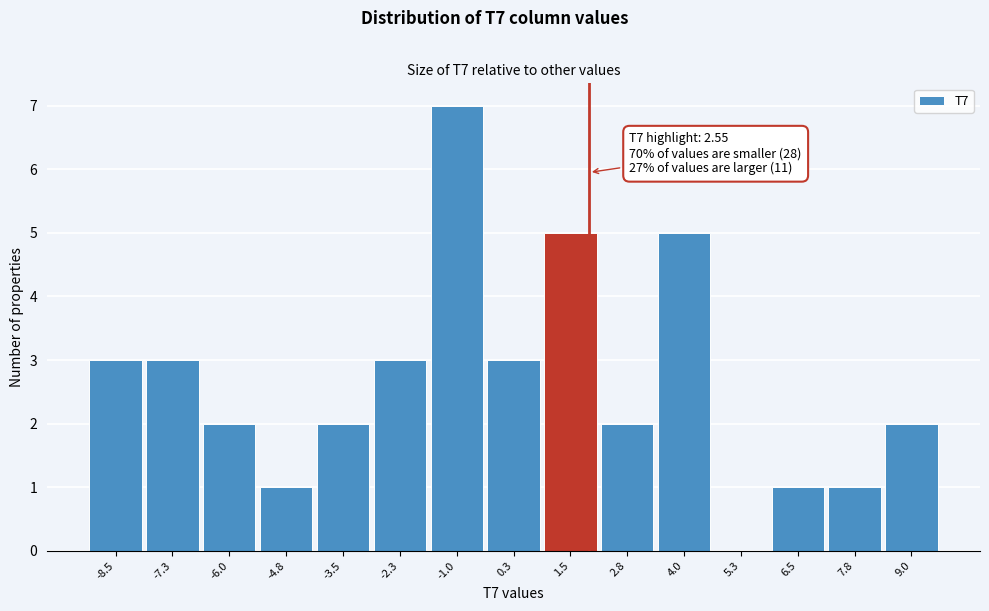

Reading left to right, what are all the values shown in this chart?

-8.5=3	-7.3=3	-6.0=2	-4.8=1	-3.5=2	-2.3=3	-1.0=7	0.3=3	1.5=5	2.8=2	4.0=5	5.3=0	6.5=1	7.8=1	9.0=2